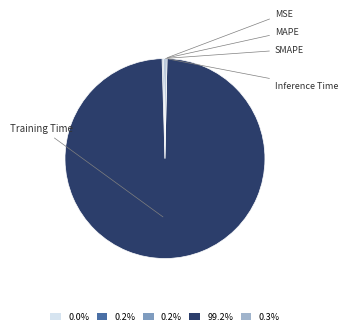

Does SMAPE account for over 50% of the chart?

No